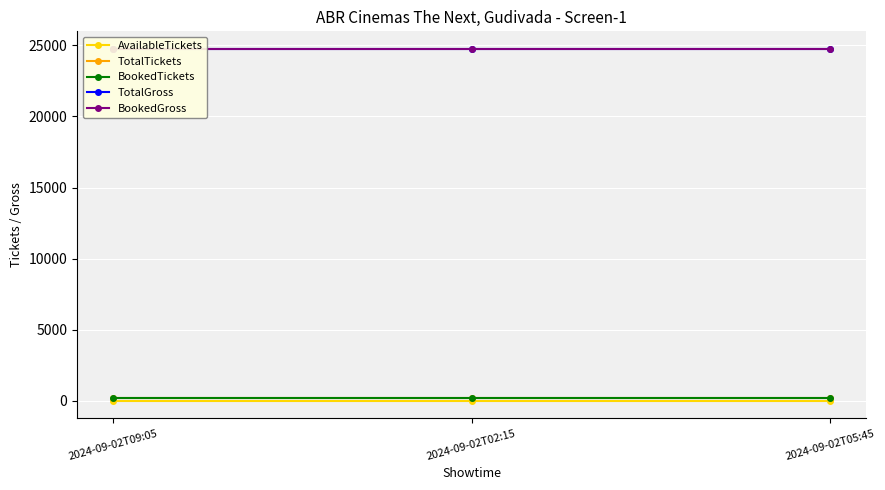

What value does the BookedTickets series have at 2024-09-02T09:05?

221